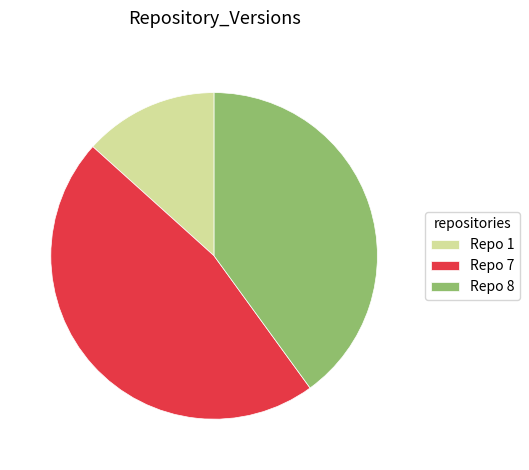

Count the number of slices in the pie.

3